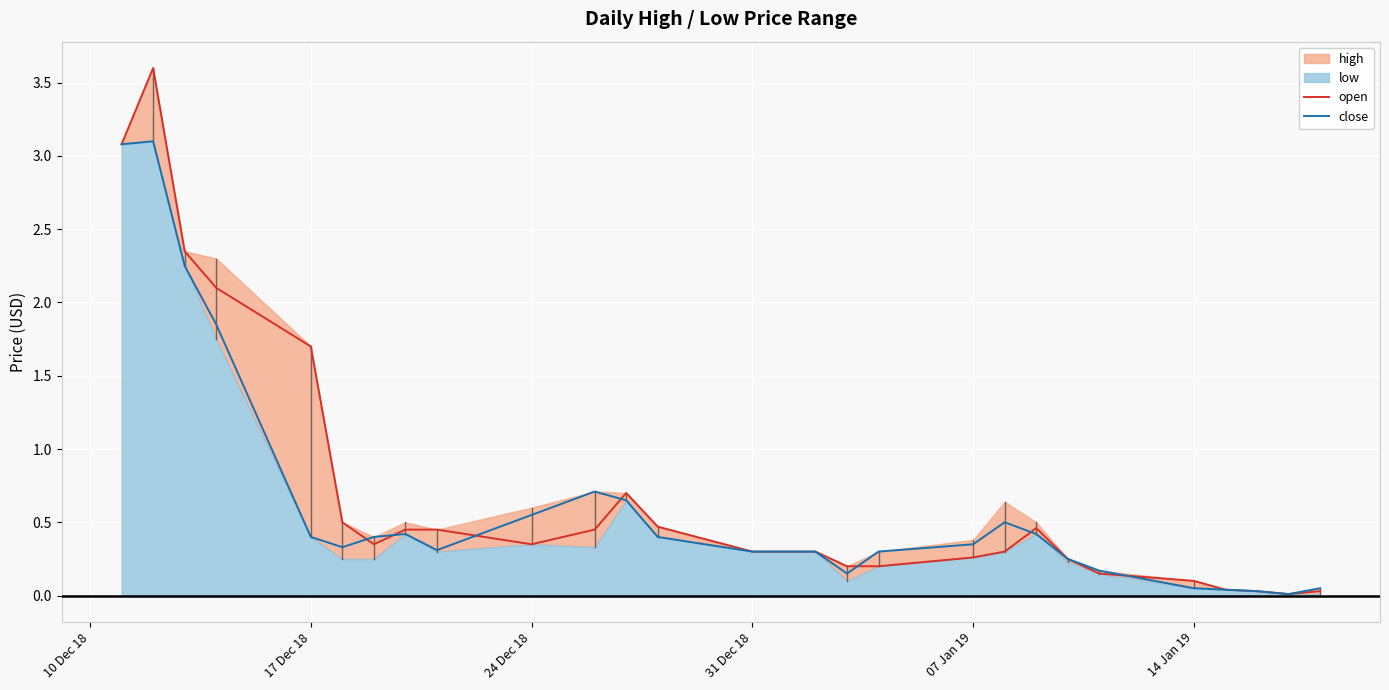

Is it true that open equals 0.5 at 07 Jan 19?

False